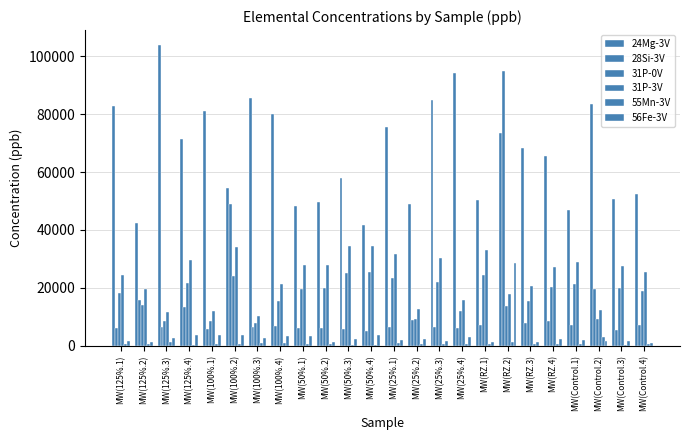

Where is 24Mg-3V nearest to the value 72820?

MW(RZ.2)